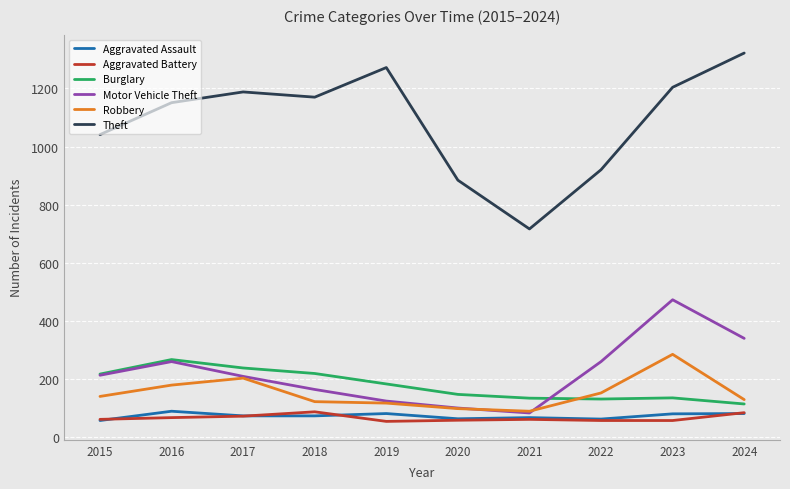

Which series has the widest spread of values?

Theft